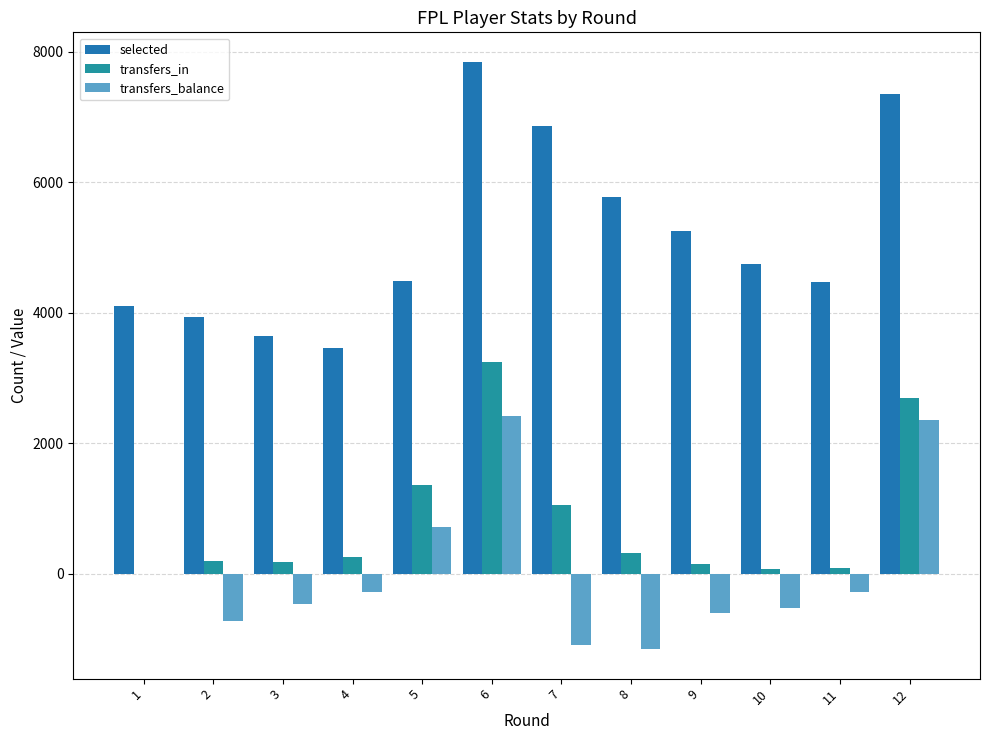

What is the difference between the maximum and minimum values in the selected series?

4392